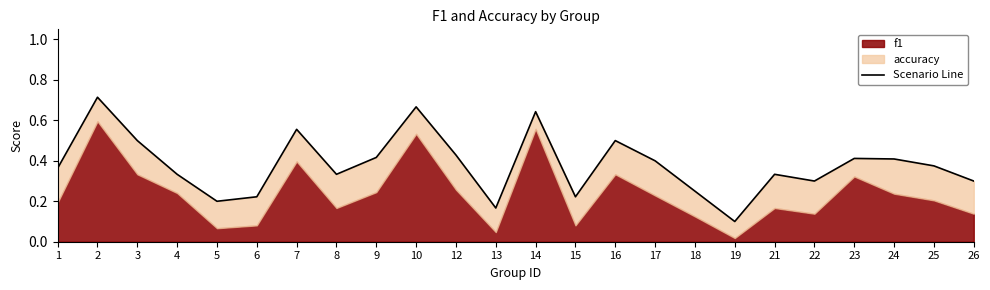

List the labels in order of value, smallest first.

19, 13, 5, 6, 15, 18, 22, 26, 4, 8, 21, 1, 25, 17, 24, 23, 9, 12, 3, 16, 7, 14, 10, 2